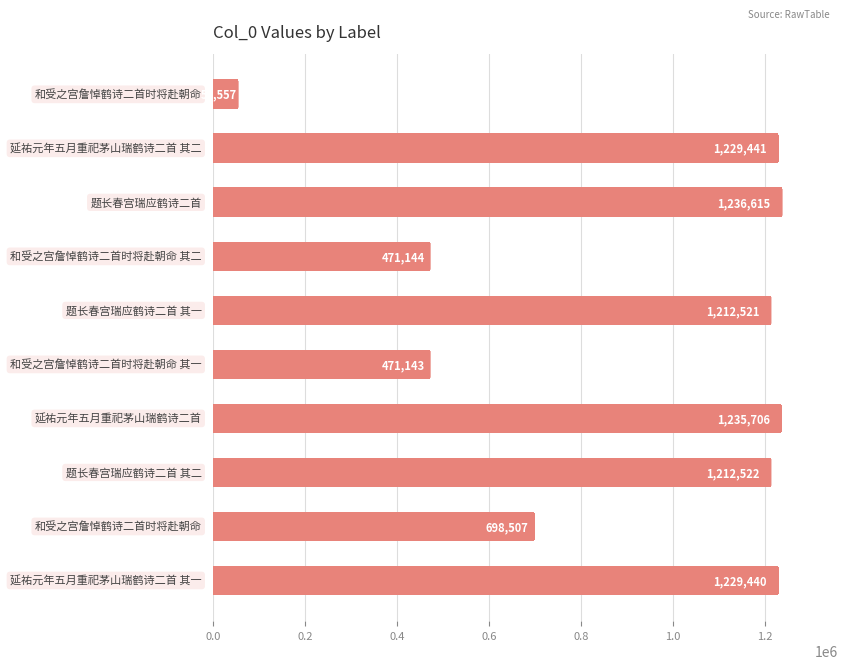

What is the average value?

905060